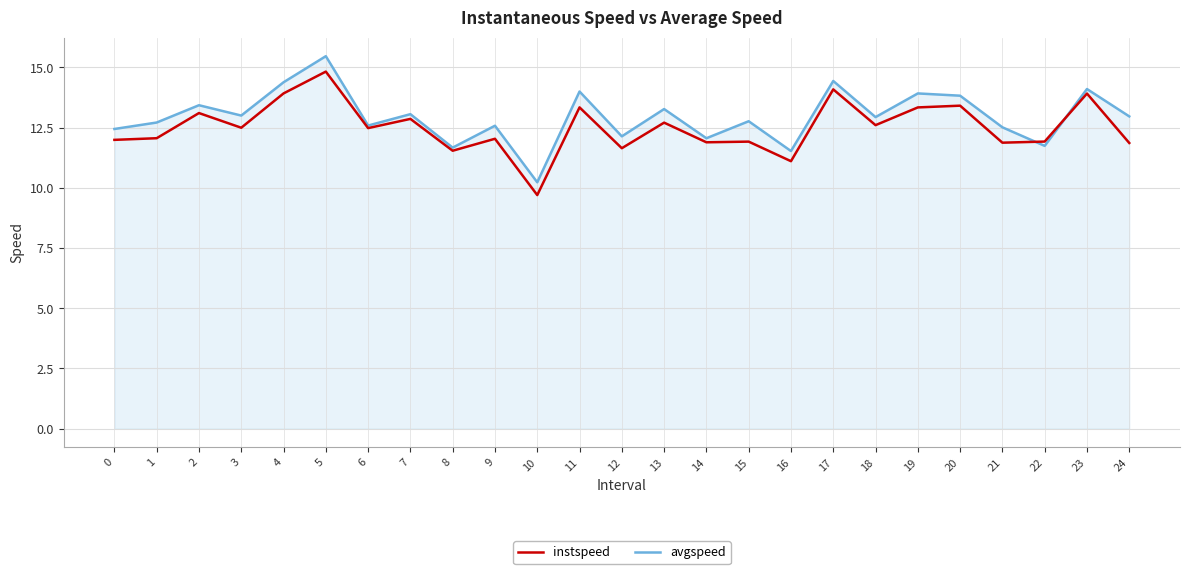

Rank the series by their average value, from highest to lowest.

avgspeed, instspeed